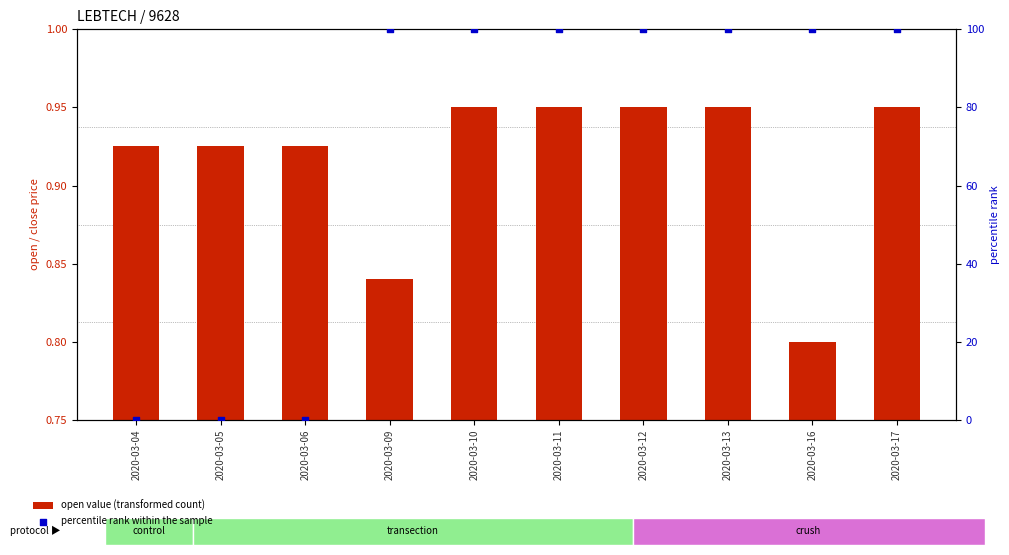

Which series reaches the maximum Y coordinate?

percentile rank within the sample